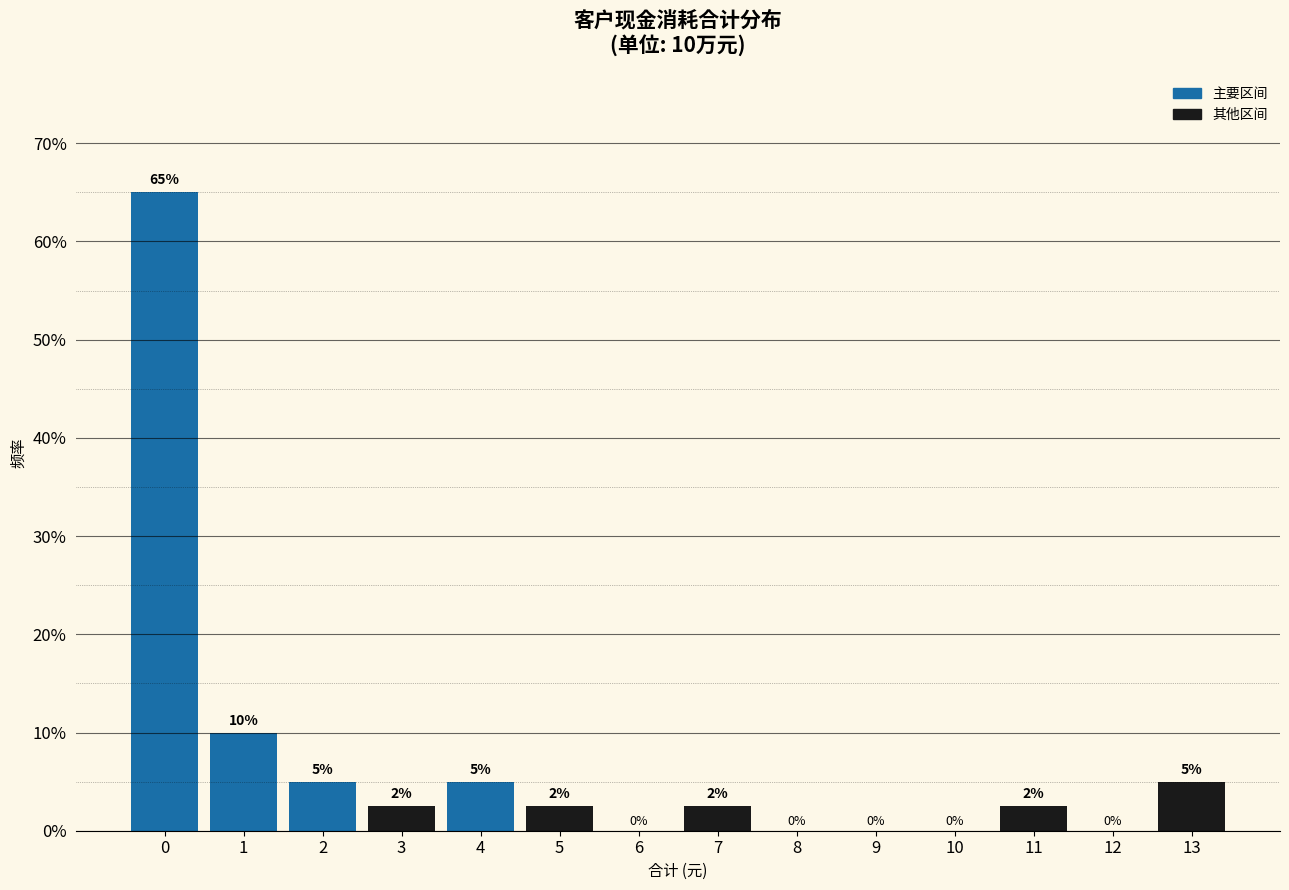

Which has a higher value, 6 or 7?

7